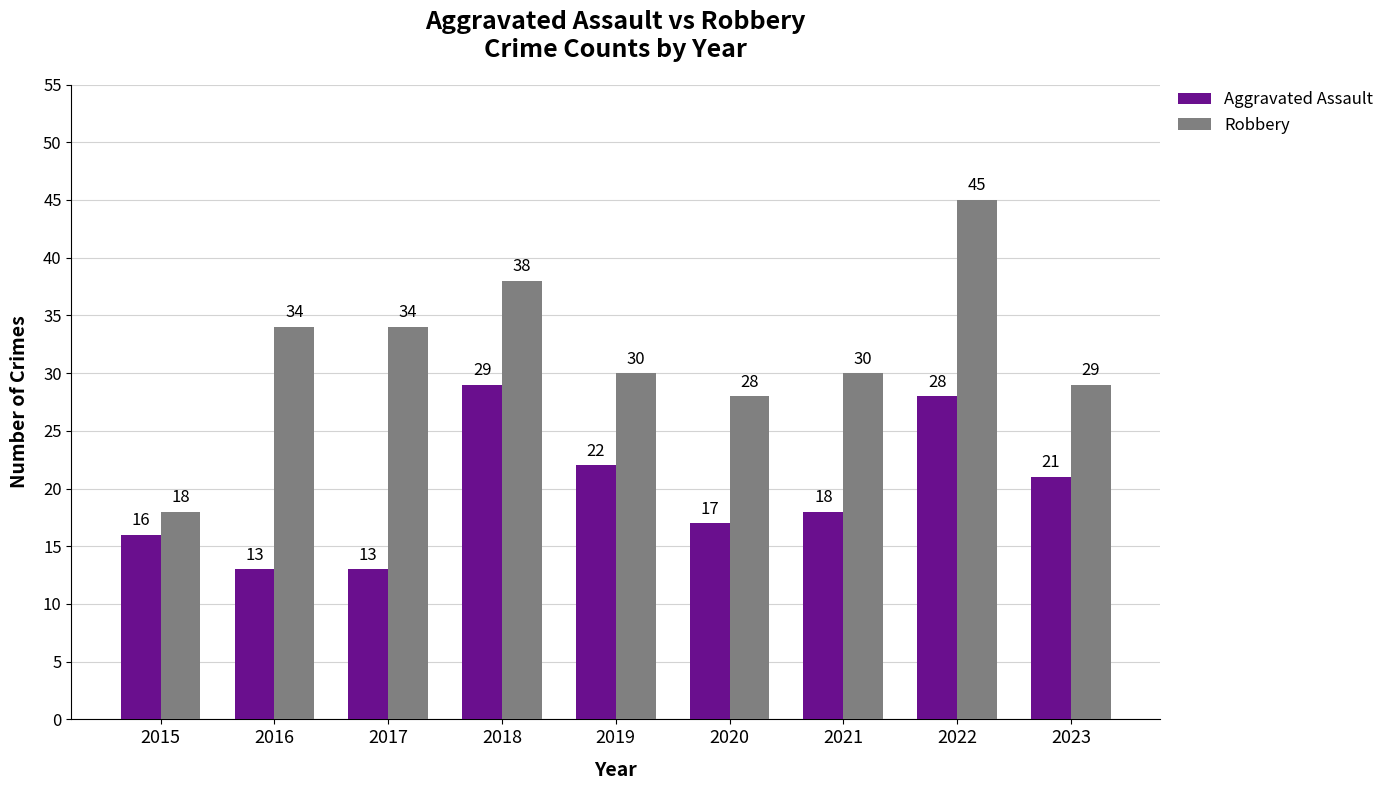

How many values in the Robbery series are below 30?

3